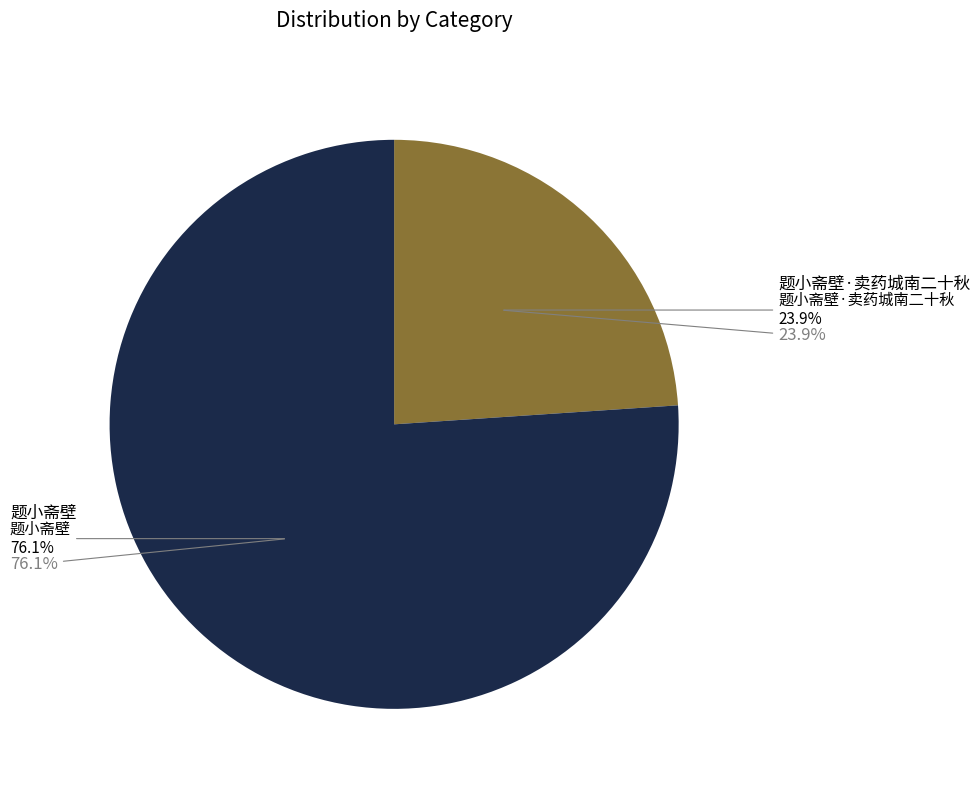

True or false: 题小斋壁·卖药城南二十秋 accounts for 24% of the total.

True